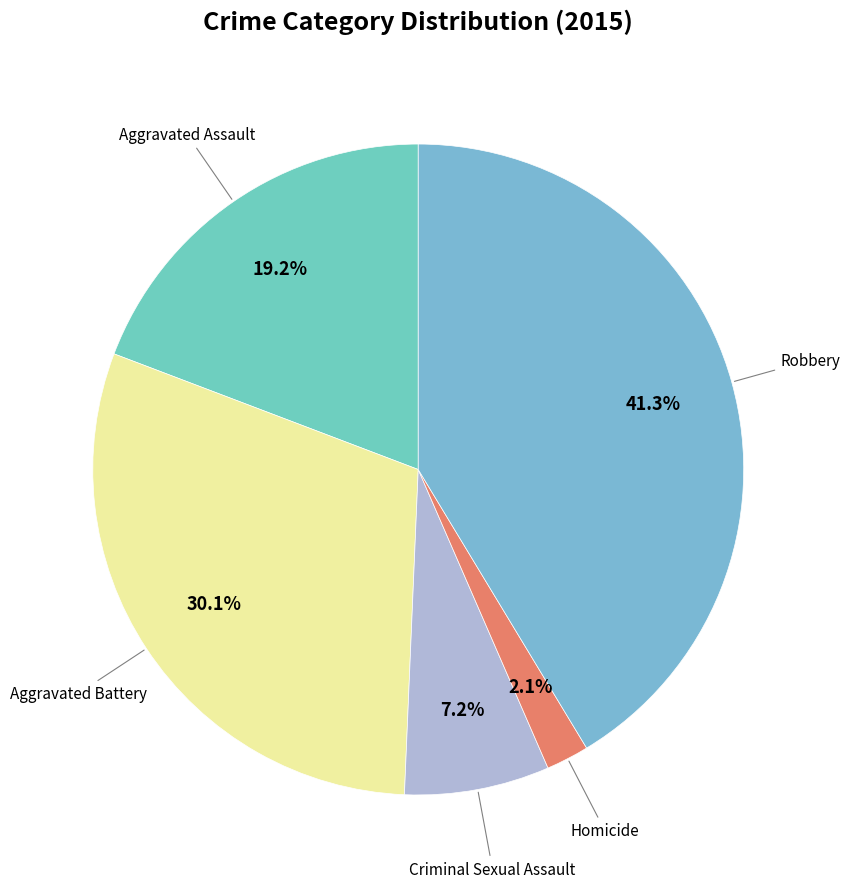

To the nearest percent, what is the difference between the largest and smallest slice percentages?

39%